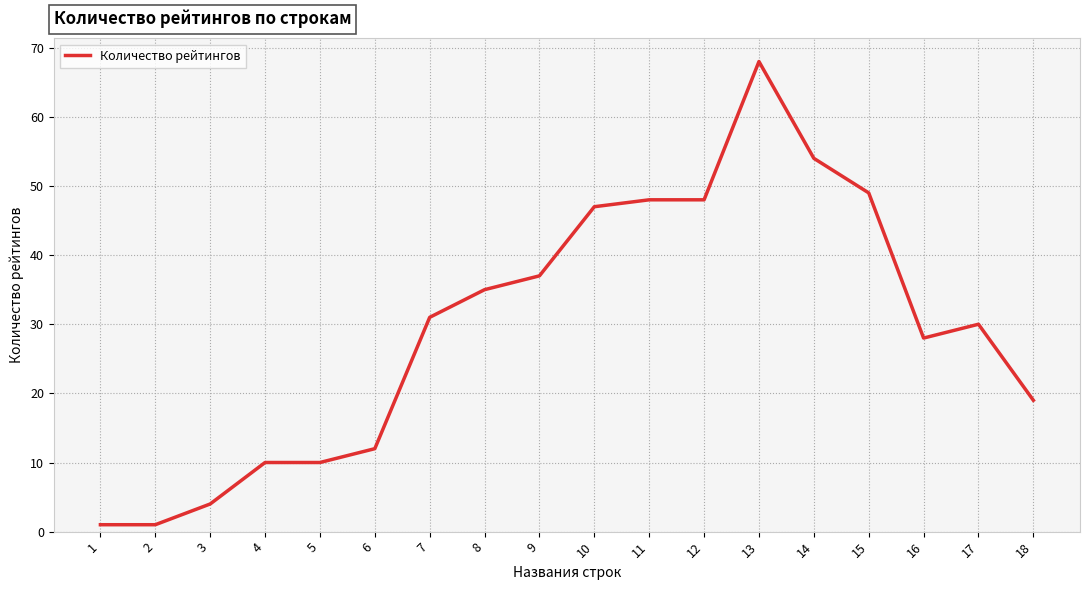

The chart shows a value of 5 at 5. True or false?

False